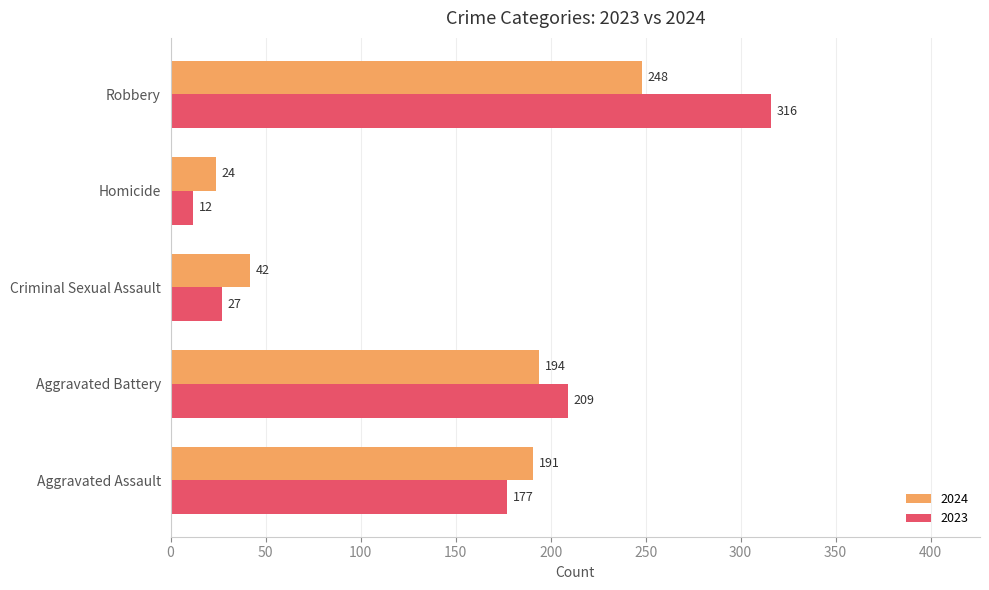

Is the value of 2023 at Aggravated Assault greater than the value of 2024 at Homicide?

Yes